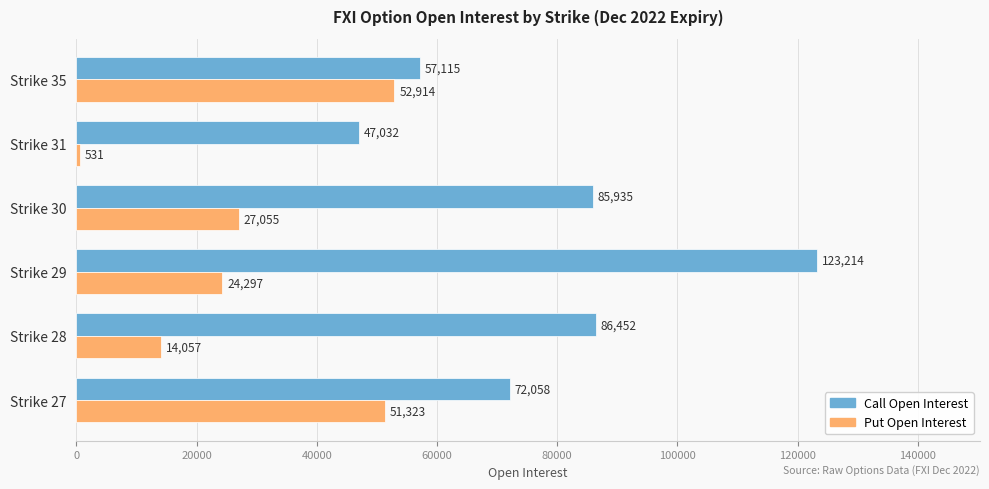

At which category does the chart reach its peak across all series?

Strike 29